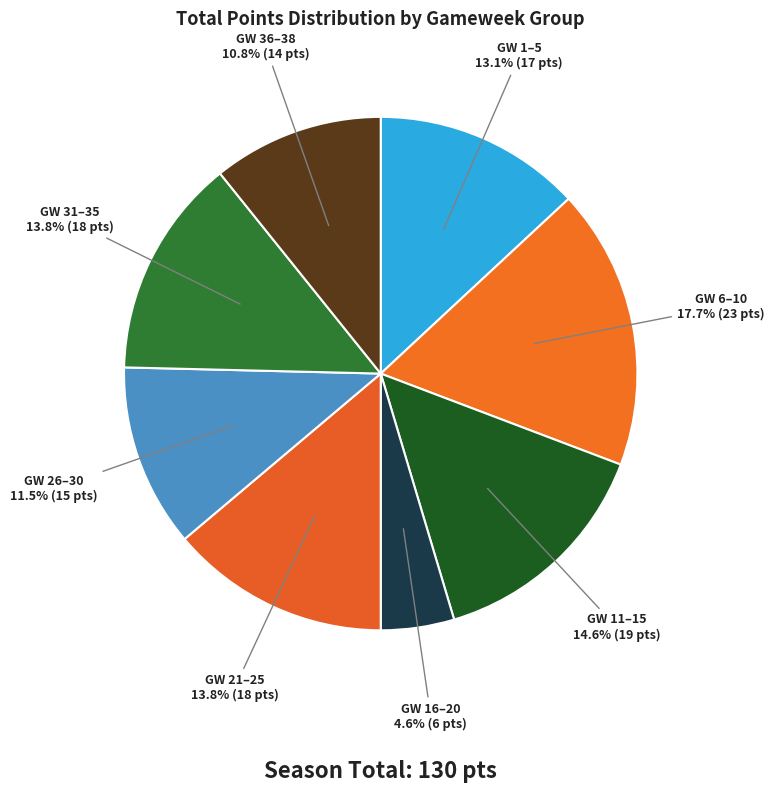

Is there any slice that represents more than half of the pie?

No